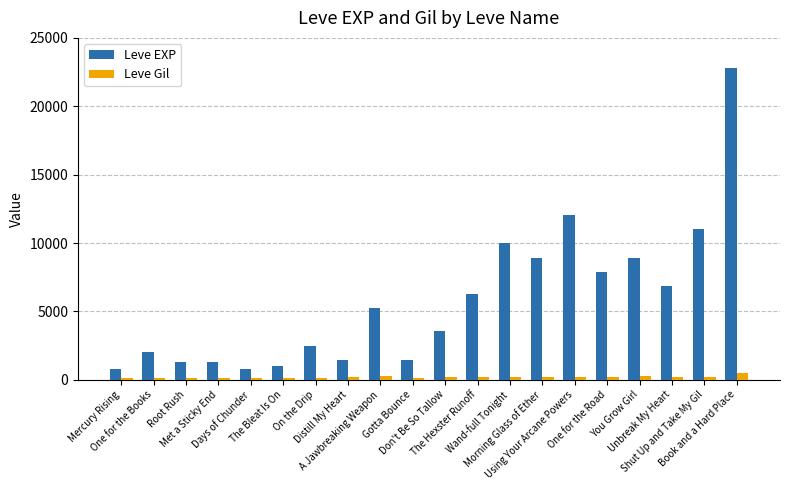

What is the difference between the maximum and minimum values in the Leve Gil series?

356